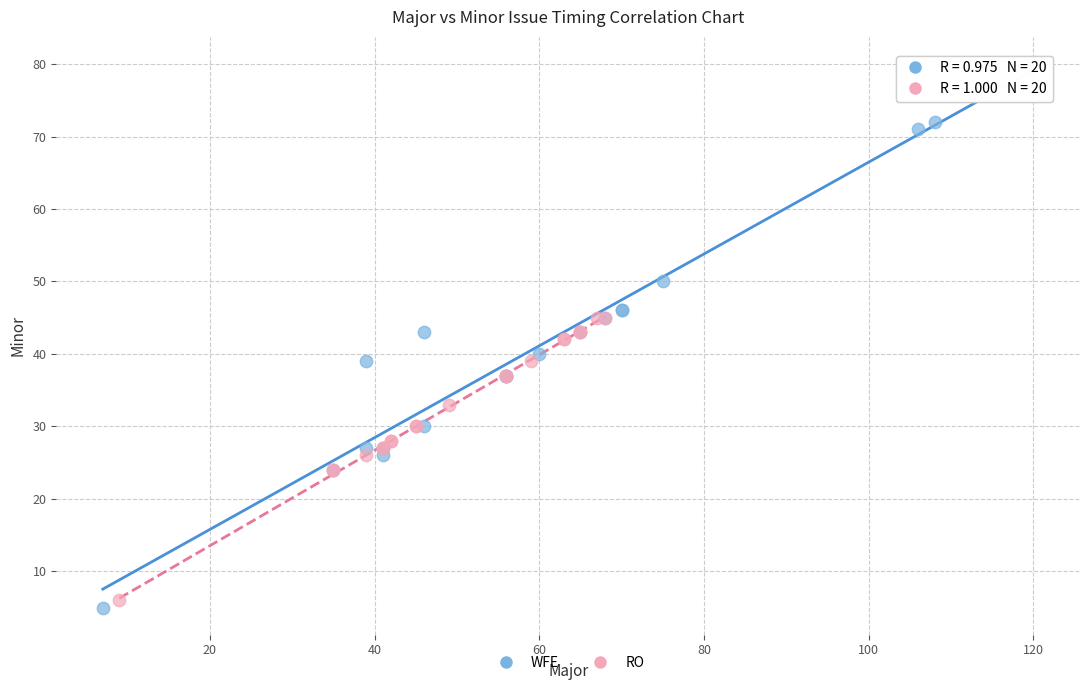

Which series contains the highest Y value?

WFE